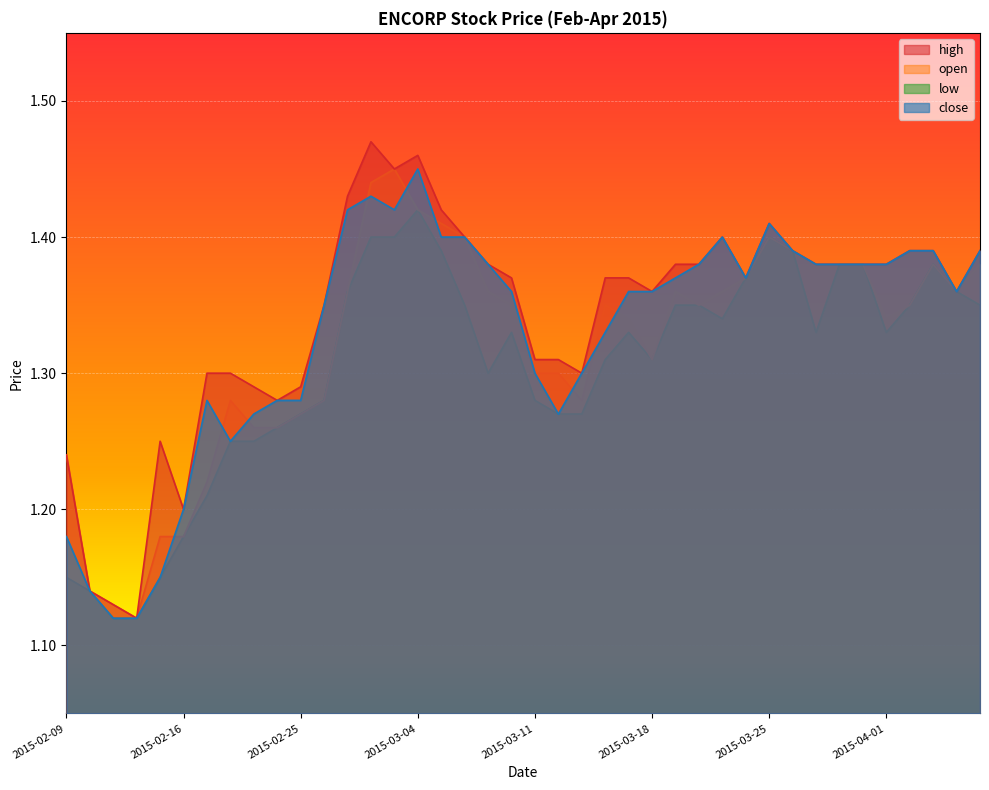

True or false: close and low intersect in this chart.

False